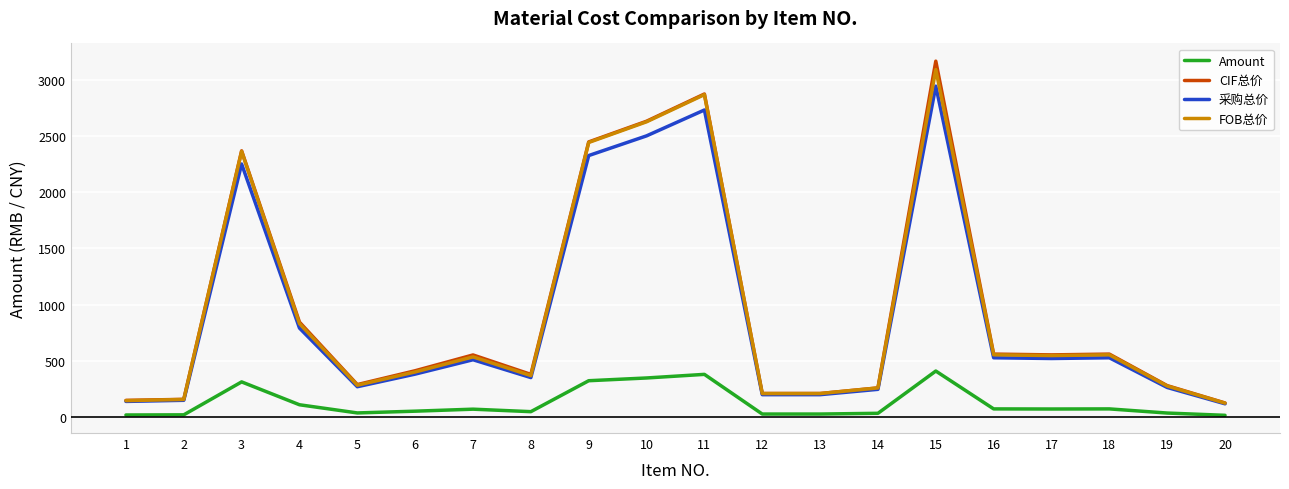

What is the lowest value of the Amount series?

16.6